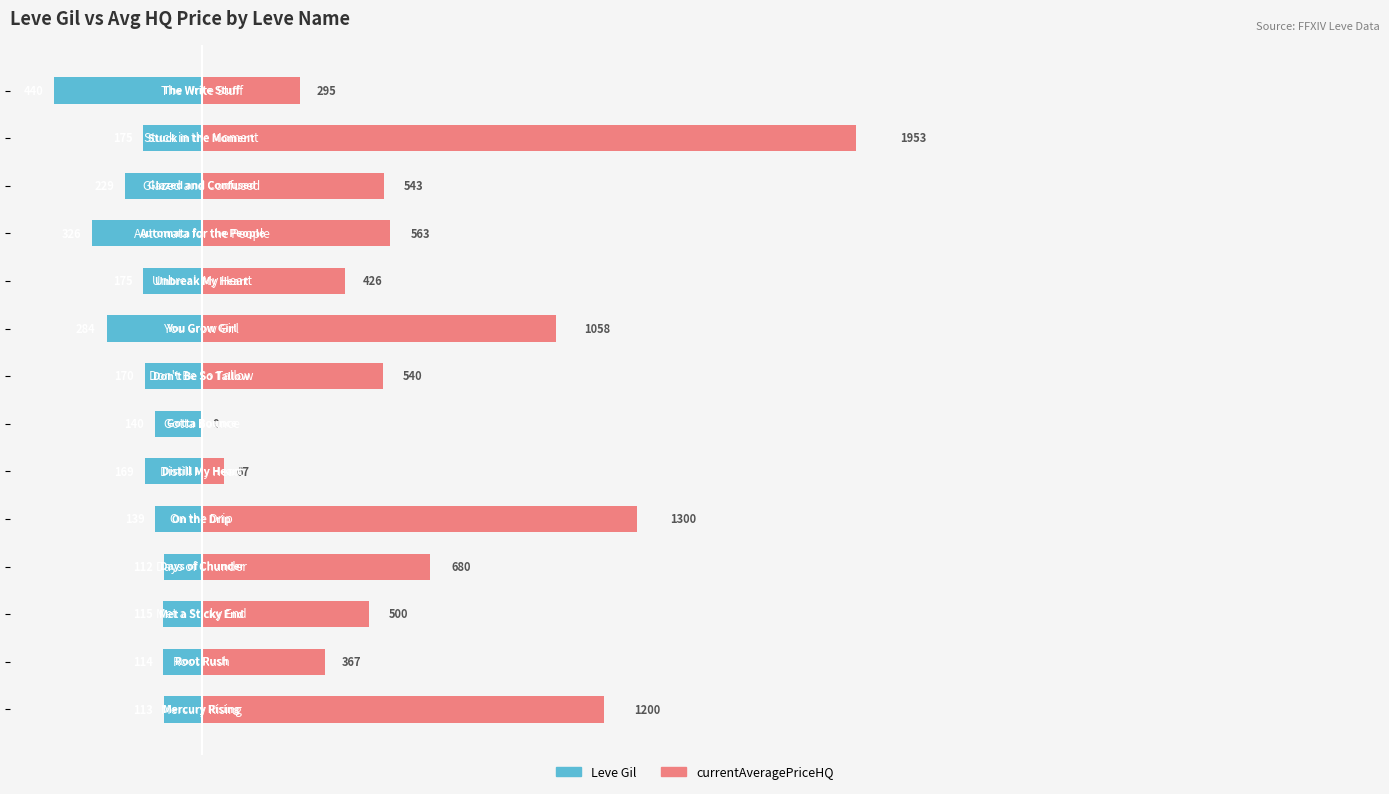

How many distinct data groups are displayed?

2